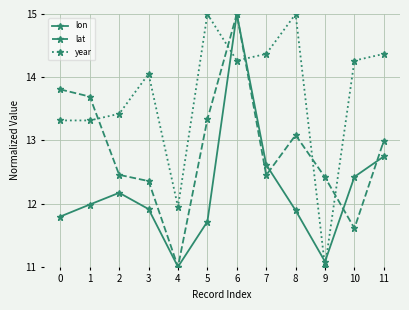

True or false: lat has more than 2 points higher than both neighbors.

False